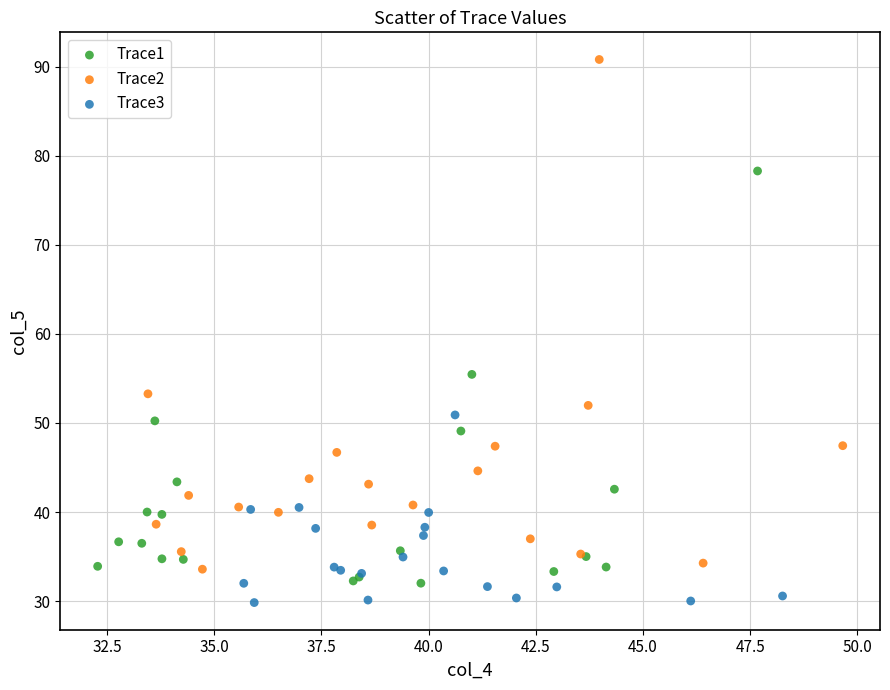

Which series has the widest spread of Y values?

Trace2